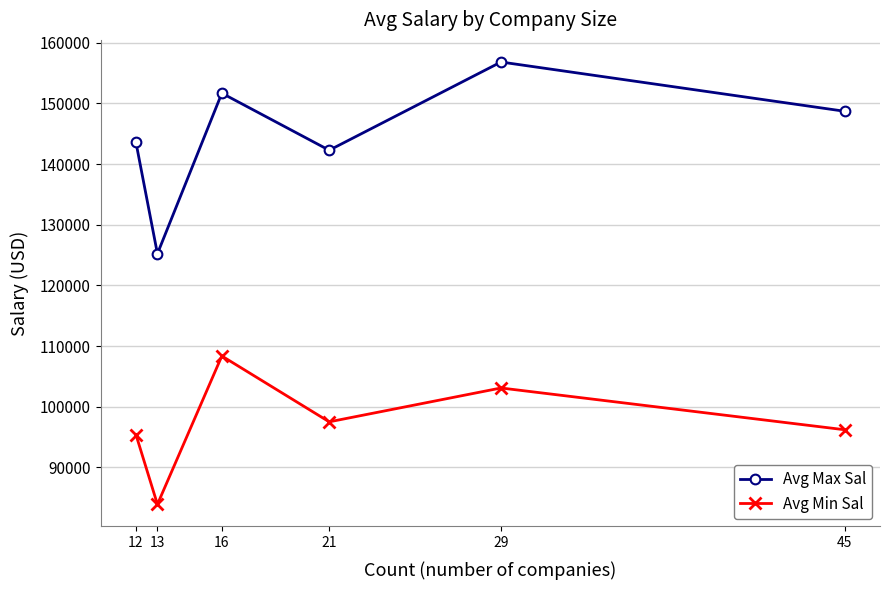

The value of Avg Max Sal at 21 is 91658.3. True or false?

False